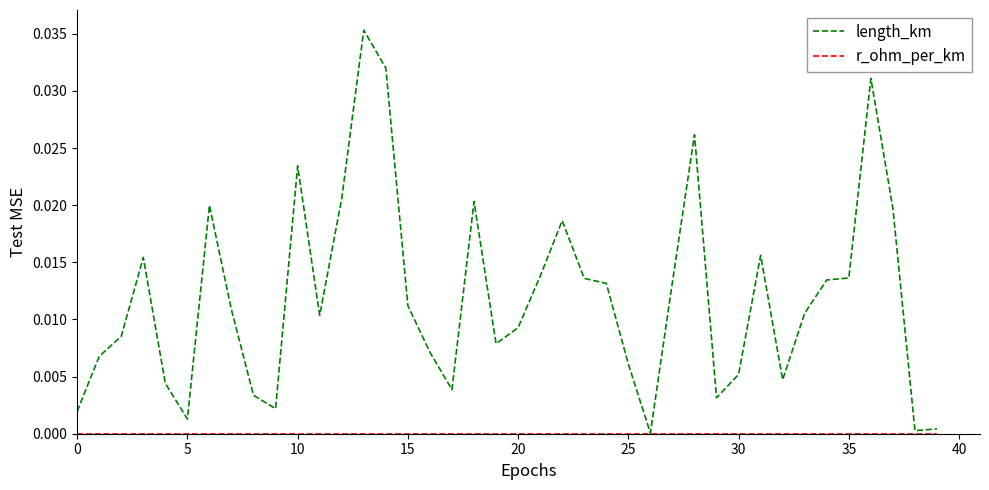

Which series has the widest spread of values?

length_km